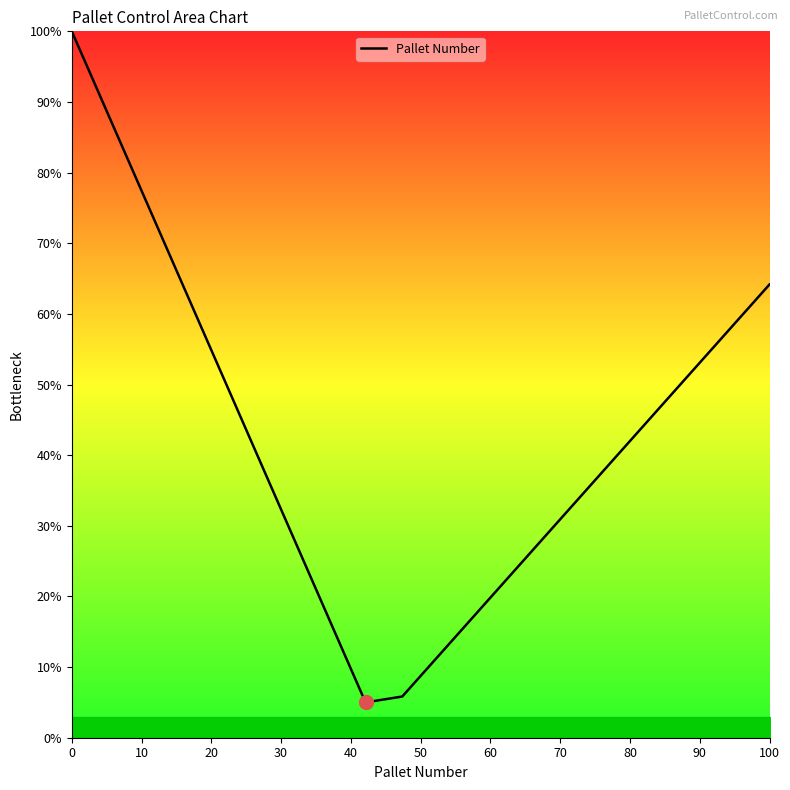

What is the minimum value shown in the chart?

5.0